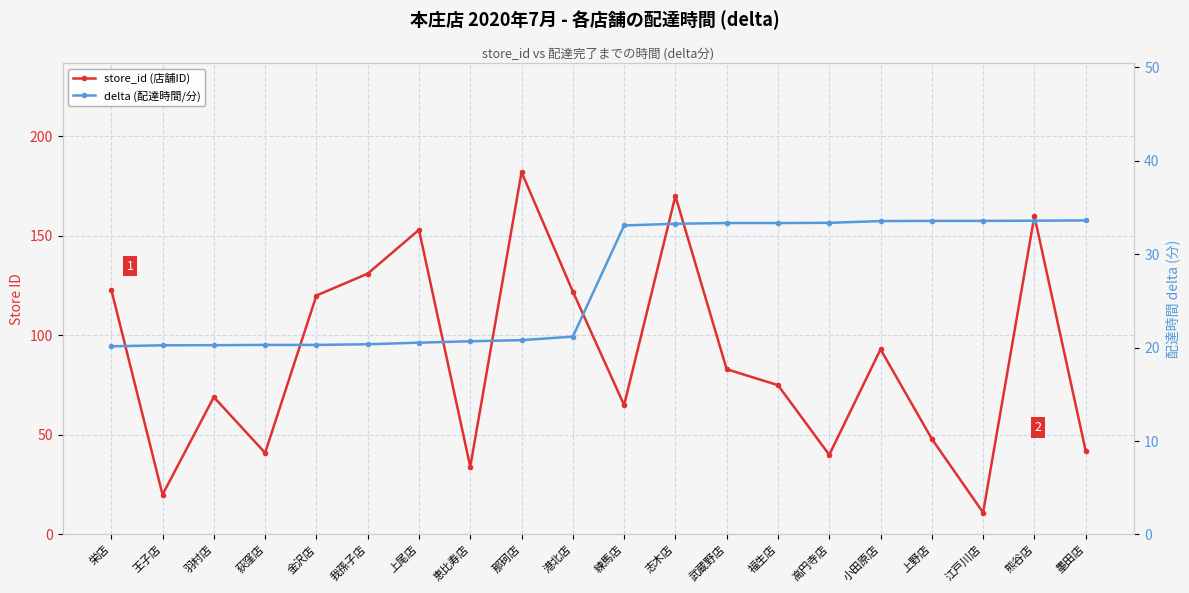

At which category does store_id (店舗ID) reach its first local valley?

王子店